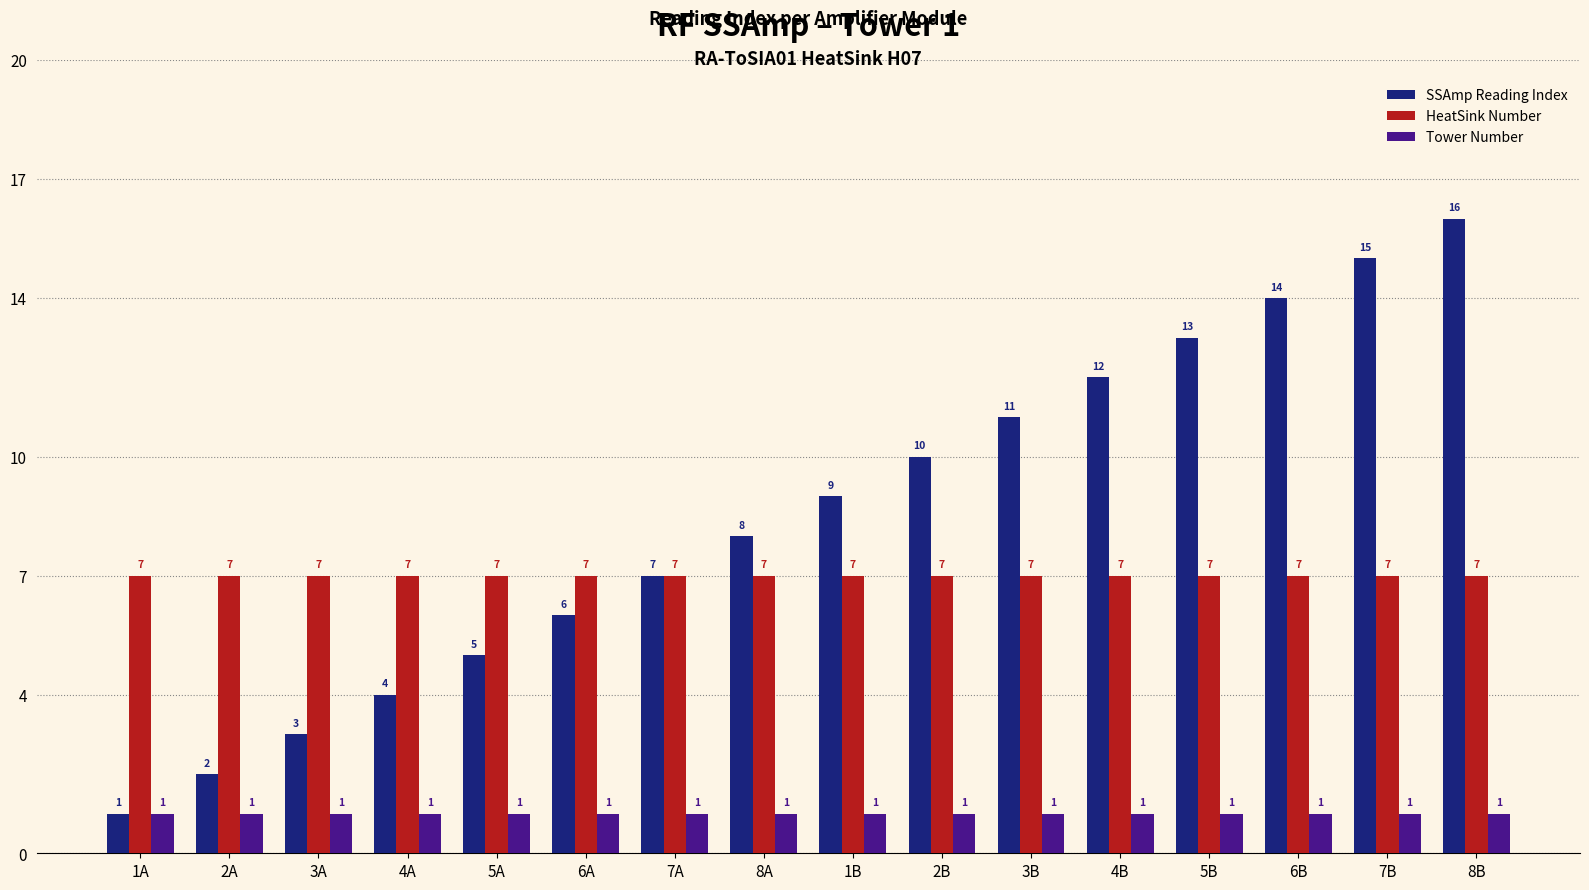

At which label does SSAmp Reading Index reach its minimum?

1A